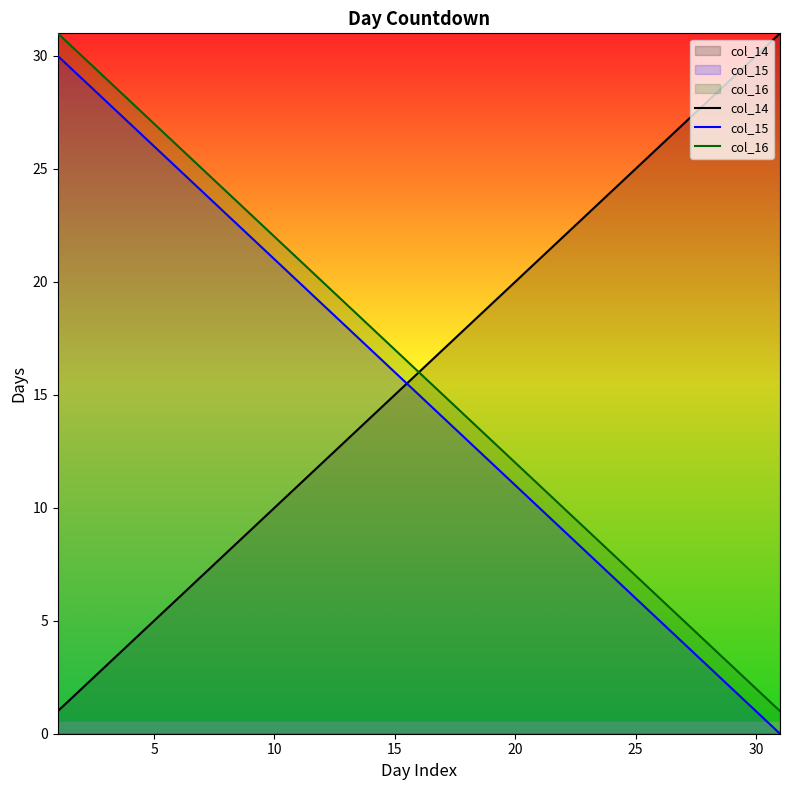

What is the approximate value of col_16 at 10?

22